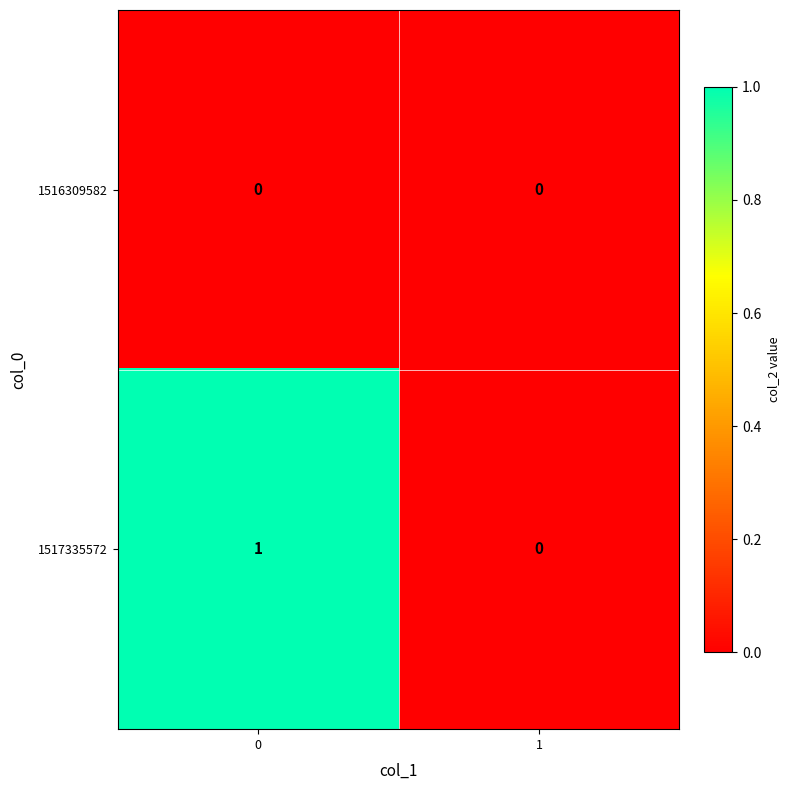

Rank the series by their average value, from lowest to highest.

1516309582, 1517335572